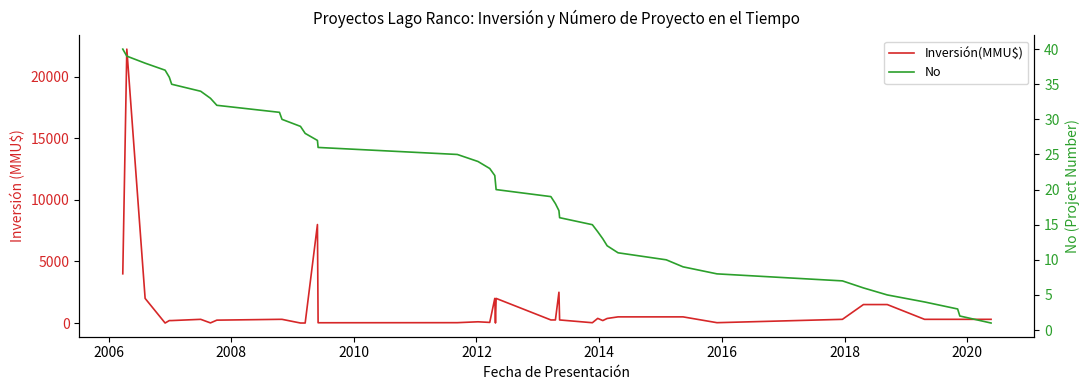

Reading left to right, list all the values displayed in this chart.

Inversión(MMU$): 4000	22250	2000	0	200	200	300	10	234	300	300	1	1	8000	22	29	100	50	2000	0	2000	250	250	2500	250	25	377	200	370	500	500	500	28	300	1500	1500	300	300	300	300
No: 40	39	38	37	36	35	34	33	32	31	30	29	28	27	26	25	24	23	22	21	20	19	18	17	16	15	14	13	12	11	10	9	8	7	6	5	4	3	2	1